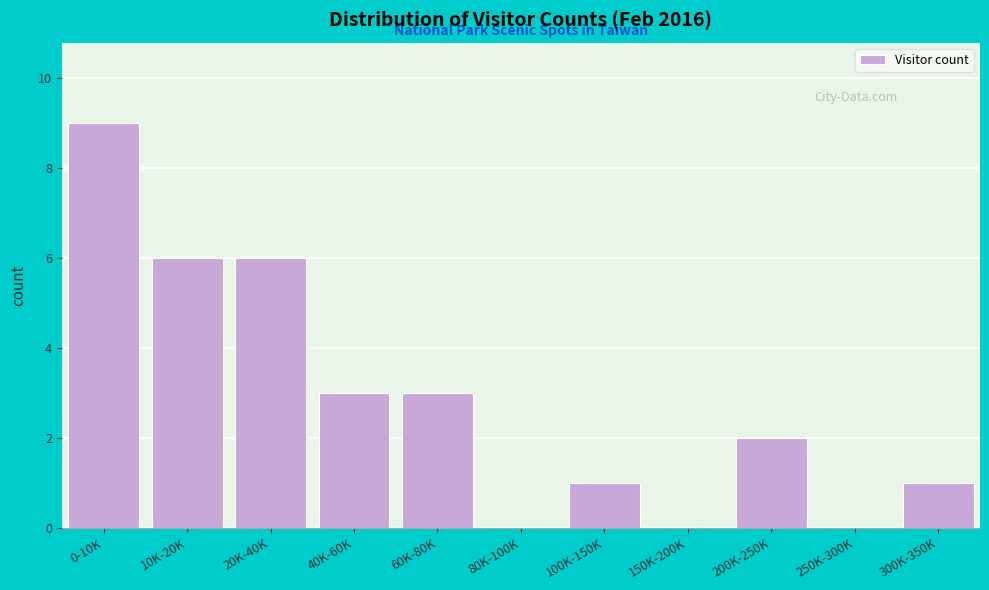

Reading left to right, list all the values displayed in this chart.

0-10K=9	10K-20K=6	20K-40K=6	40K-60K=3	60K-80K=3	80K-100K=0	100K-150K=1	150K-200K=0	200K-250K=2	250K-300K=0	300K-350K=1